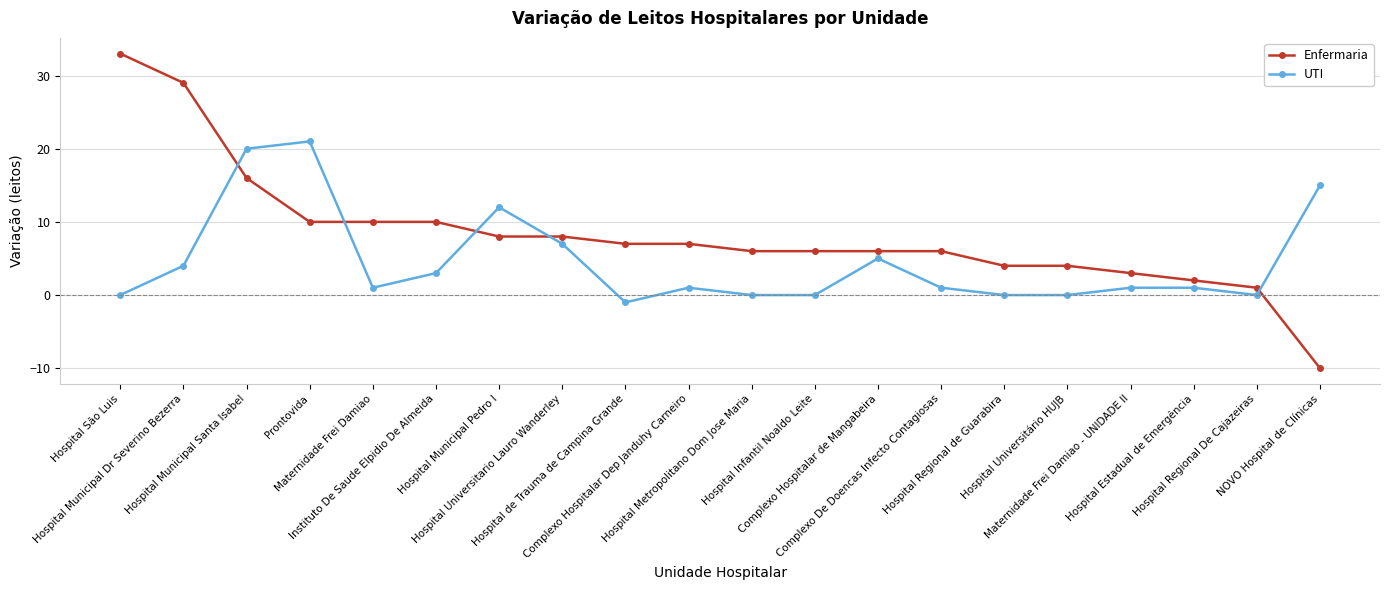

What is the minimum value shown in the chart?

-10